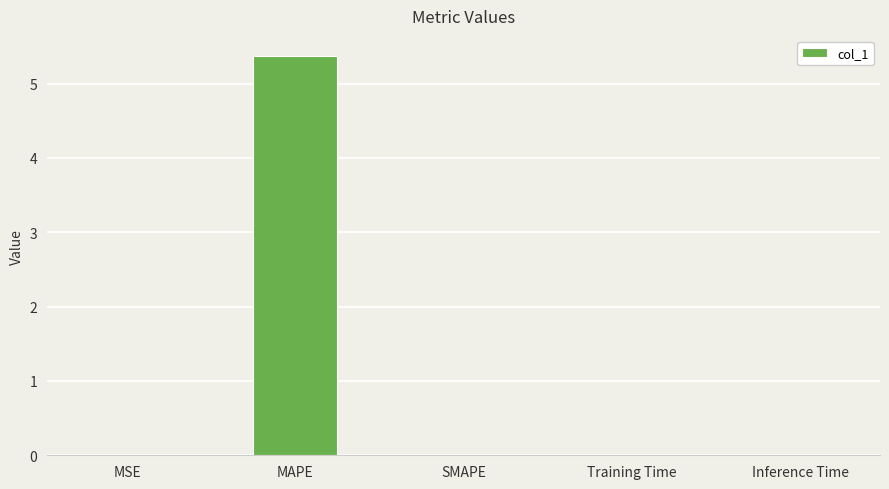

What is the average value?

1.1